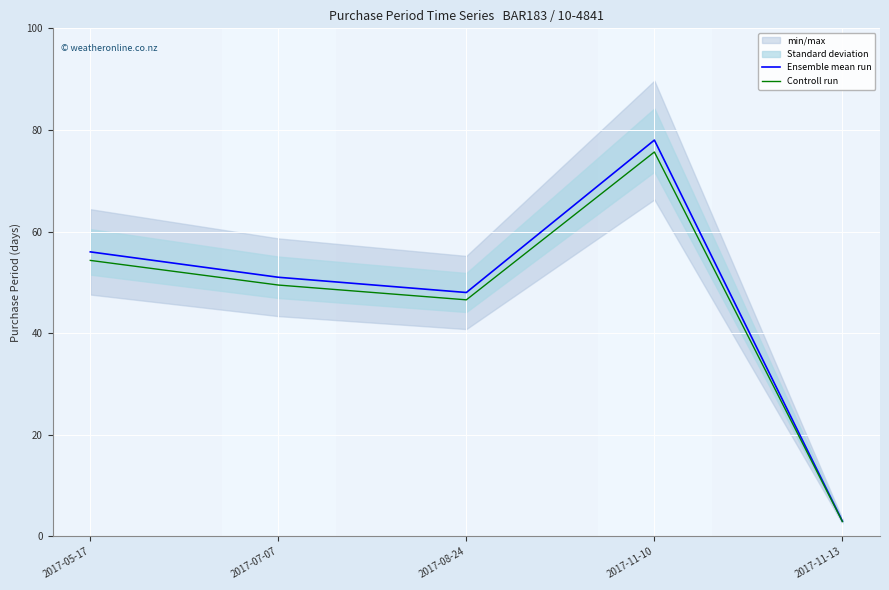

True or false: Ensemble mean run and Controll run cross at least once.

False